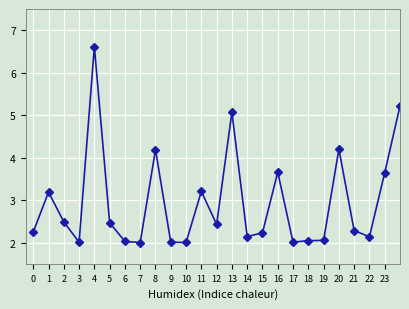

What is the greatest value displayed?

6.6